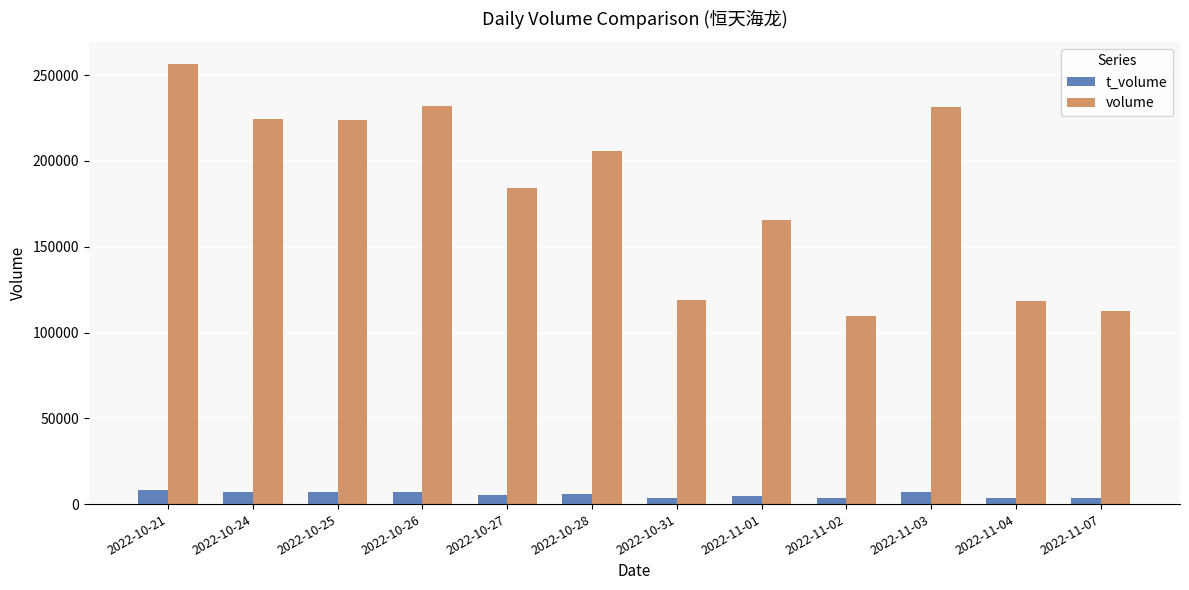

Which series has the largest total across all categories?

volume